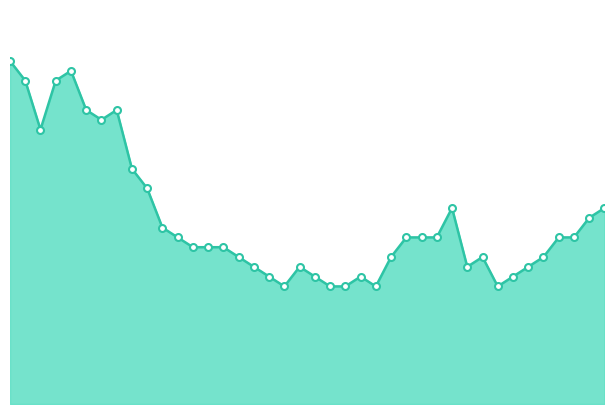

Reading right to left, transcribe all the data shown in this chart.

20	19	17	17	15	14	13	12	15	14	20	17	17	17	15	12	13	12	12	13	14	12	13	14	15	16	16	16	17	18	22	24	30	29	30	34	33	28	33	35